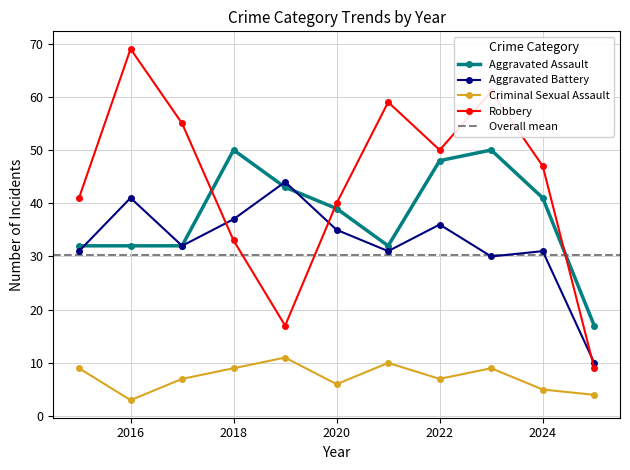

At which category does Aggravated Battery reach its first local peak?

2016